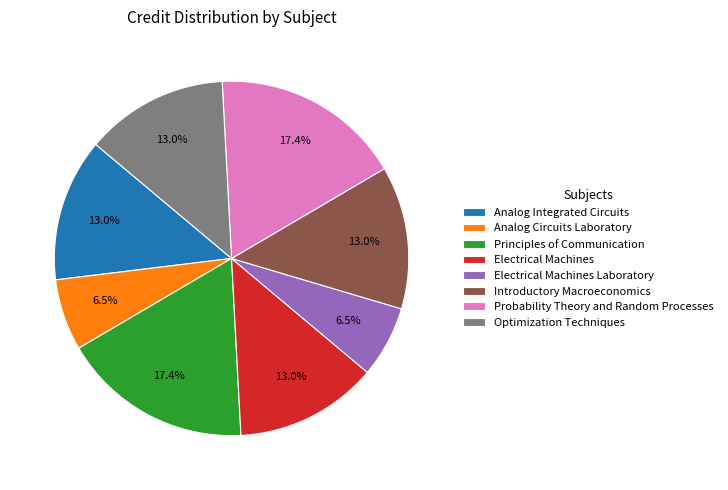

Which has a higher value, Analog Circuits Laboratory or Introductory Macroeconomics?

Introductory Macroeconomics